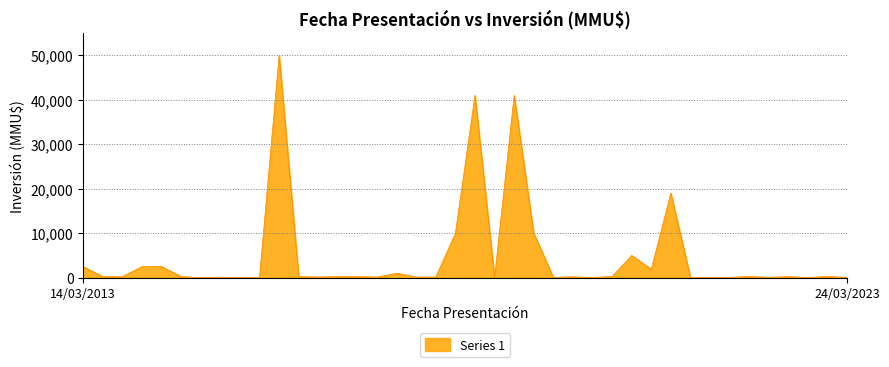

What is the difference between the maximum and minimum values?

50000